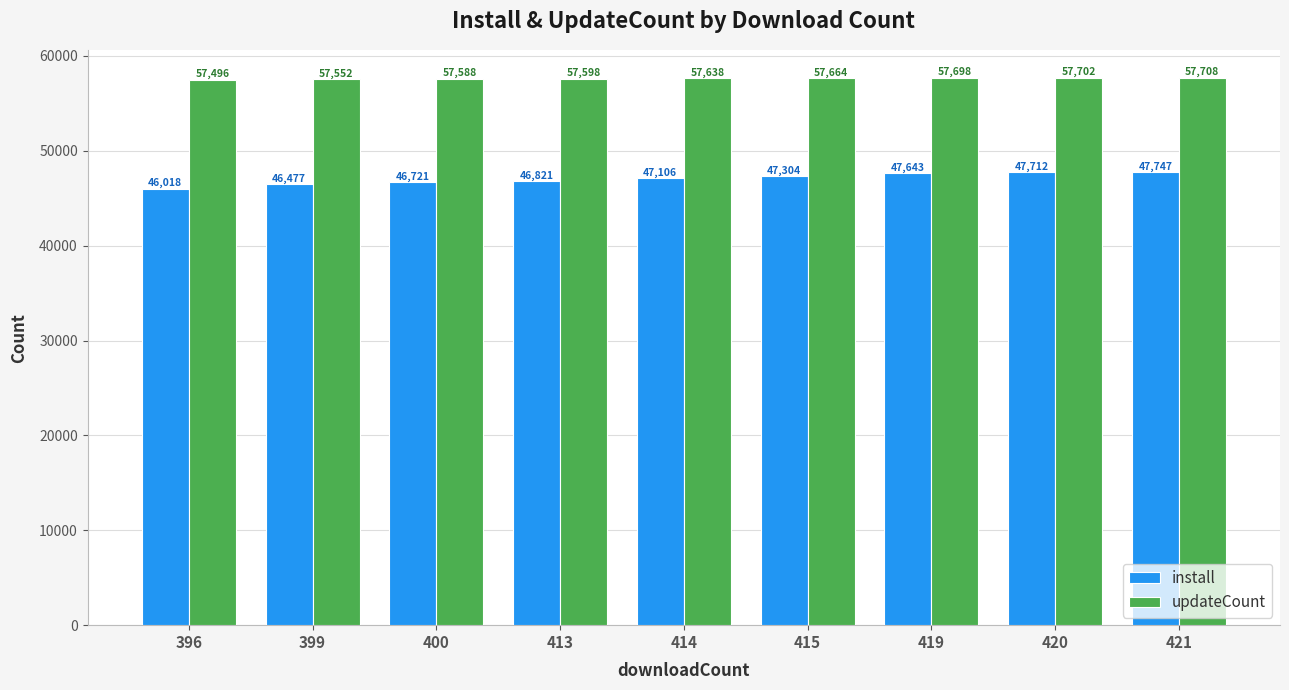

True or false: updateCount has a value of 75272 at 400.

False